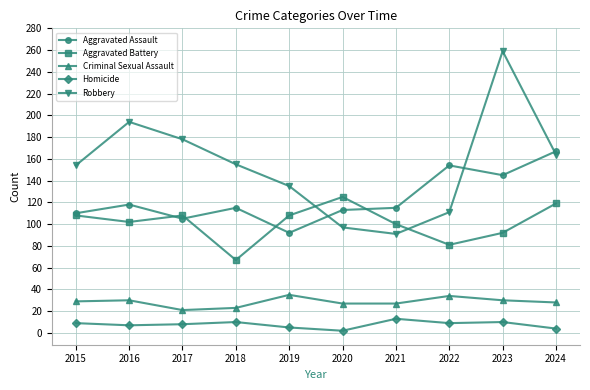

How many lines are shown in the chart?

5